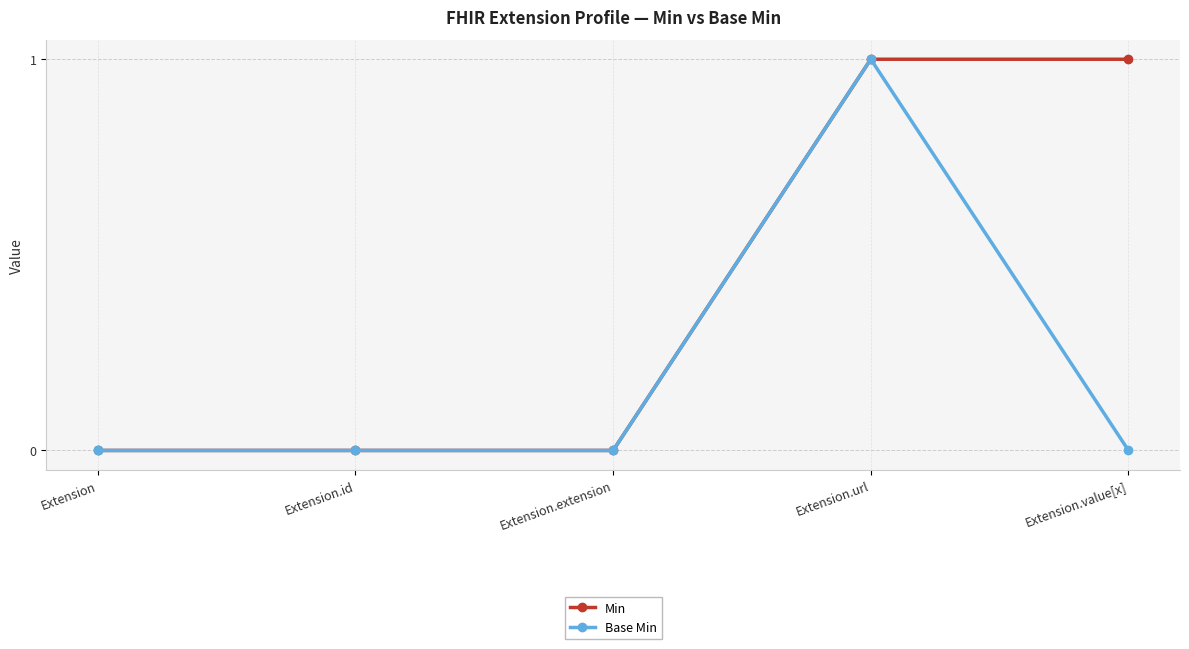

List the series in order of their overall mean, lowest first.

Base Min, Min